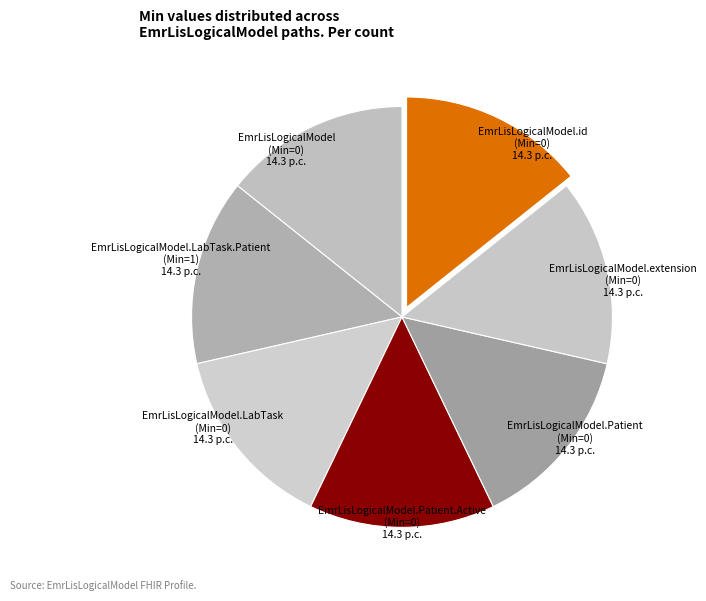

Which slice is the largest?

EmrLisLogicalModel.LabTask.Patient